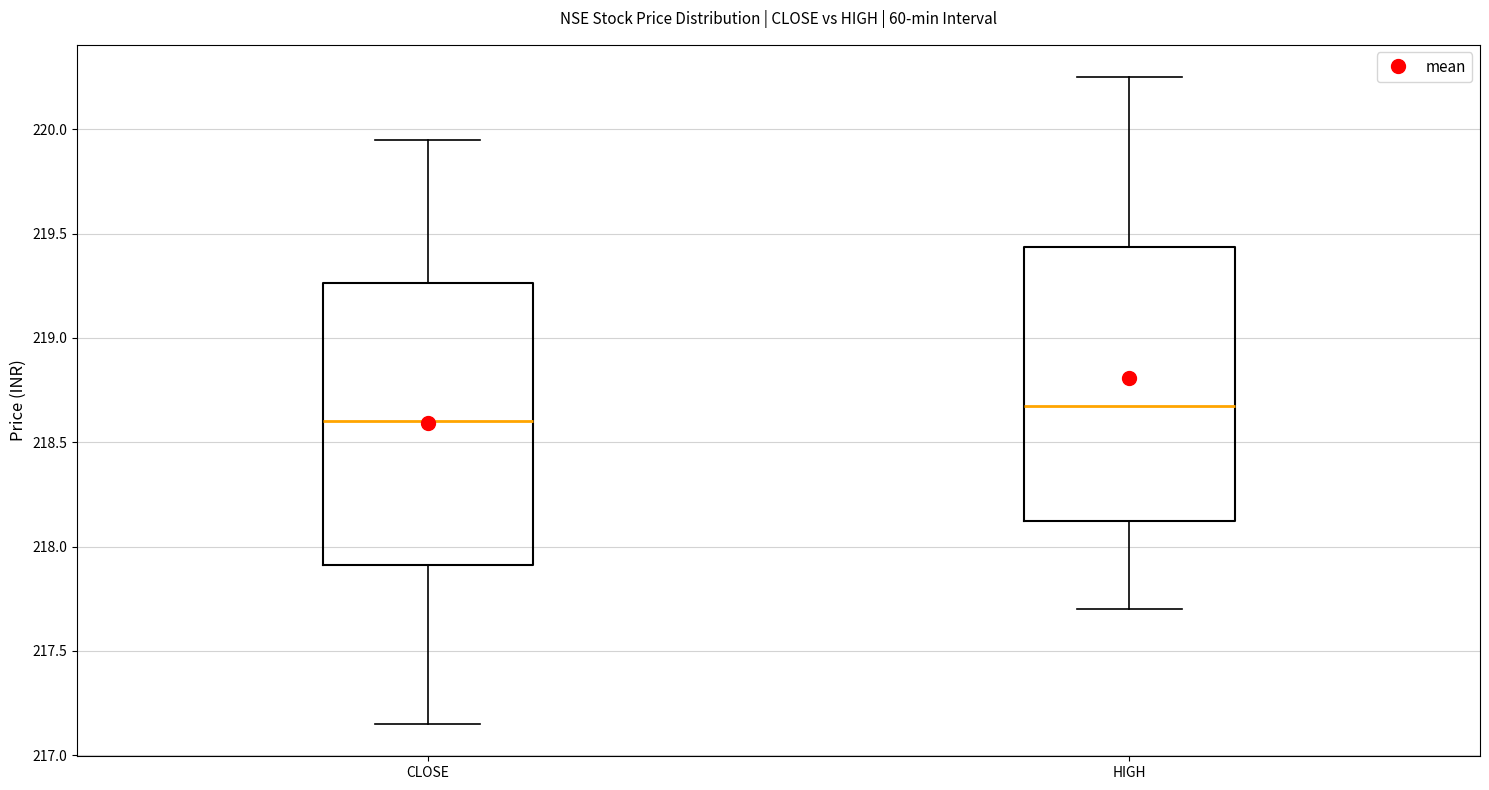

Reading left to right, transcribe this box plot: for each box, give where its median line is, the range the box spans, and where its two whiskers end, as read against the y-axis. The values are not printed on the chart, so give them approximately, as read against the axis.

CLOSE: median 218.60, box 217.90 to 219.25, whiskers 217.15 to 219.95
HIGH: median 218.70, box 218.15 to 219.45, whiskers 217.70 to 220.25